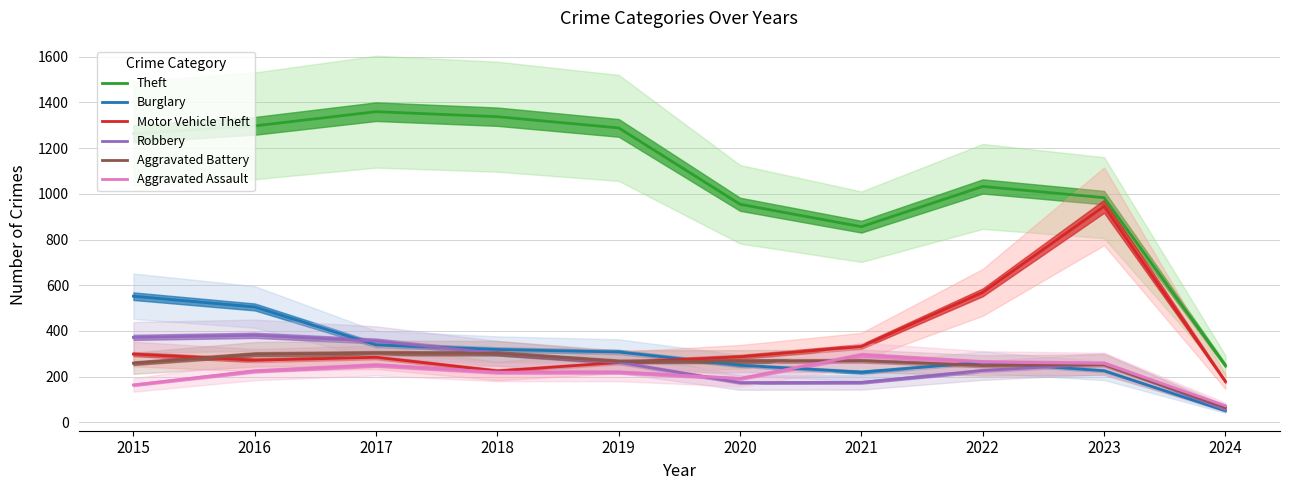

At which label does Burglary first exceed 308?

2015